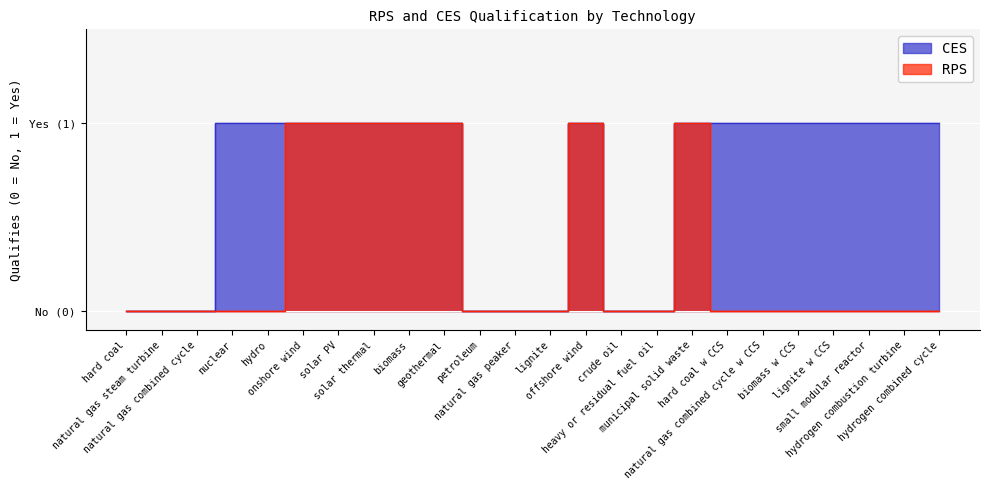

What value does the RPS series have at solar thermal?

1